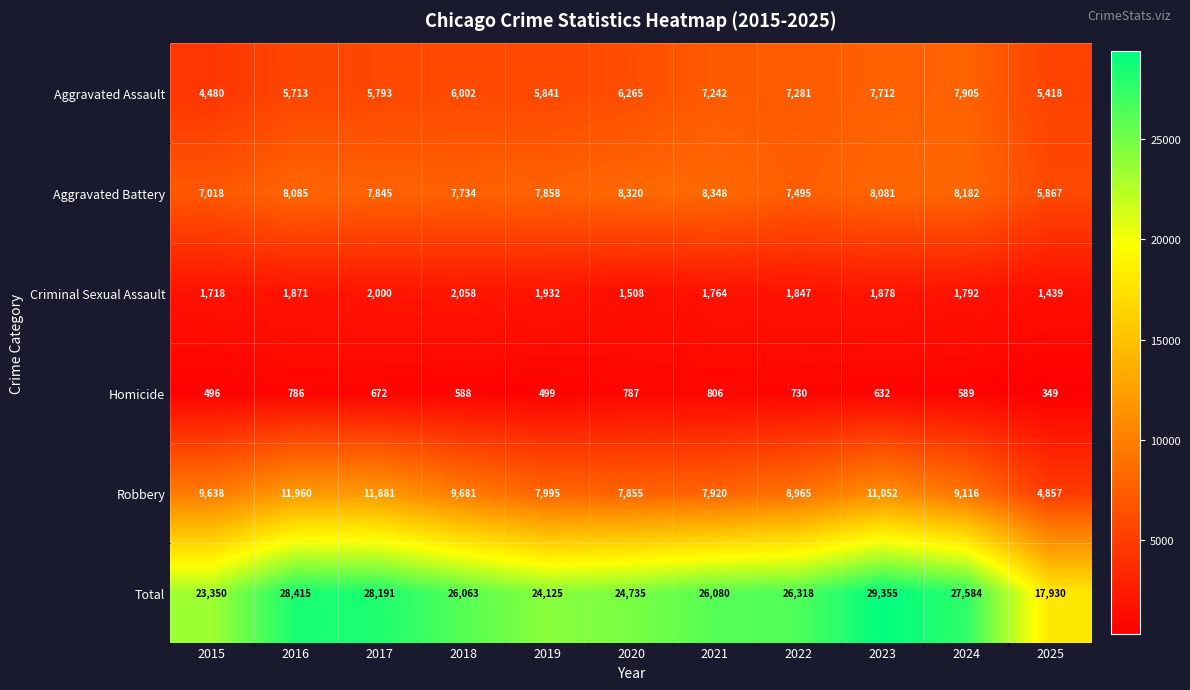

What is the sum of the Criminal Sexual Assault values at 2018 and 2024?

3850